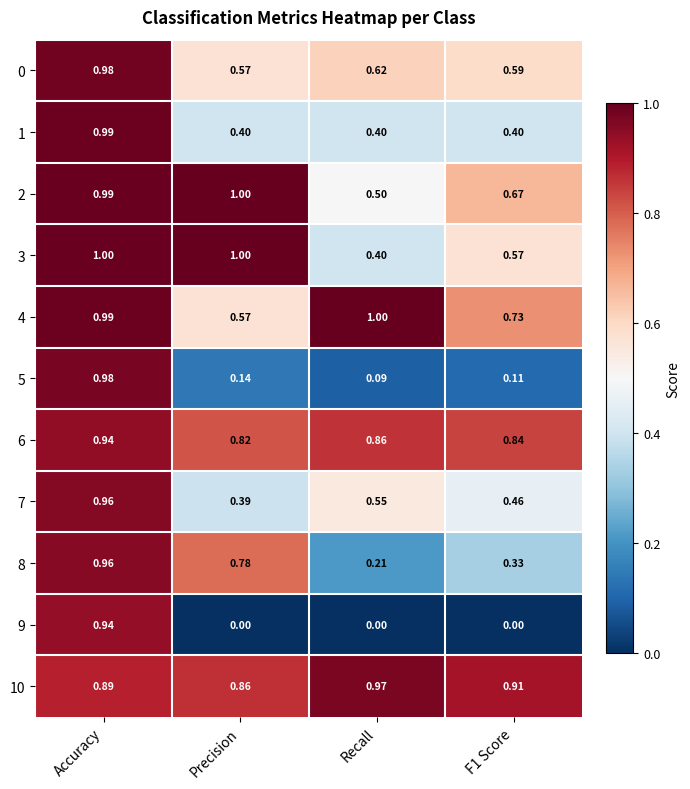

Which series has the largest range (max minus min)?

9